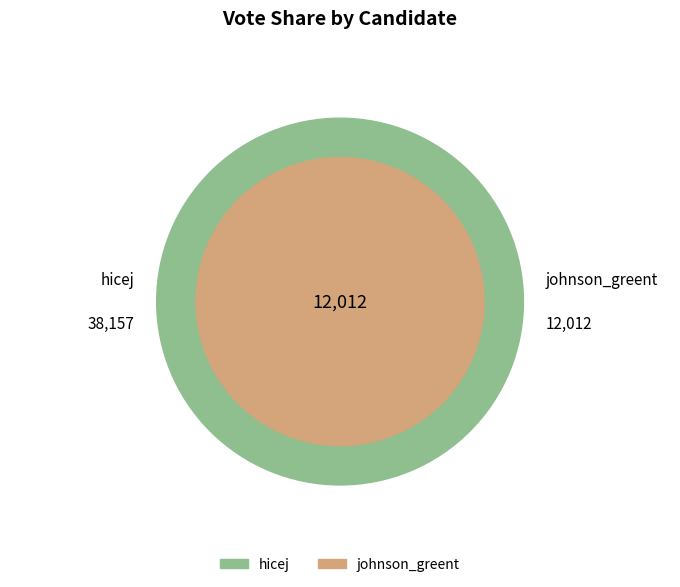

Count the number of slices in the pie.

2